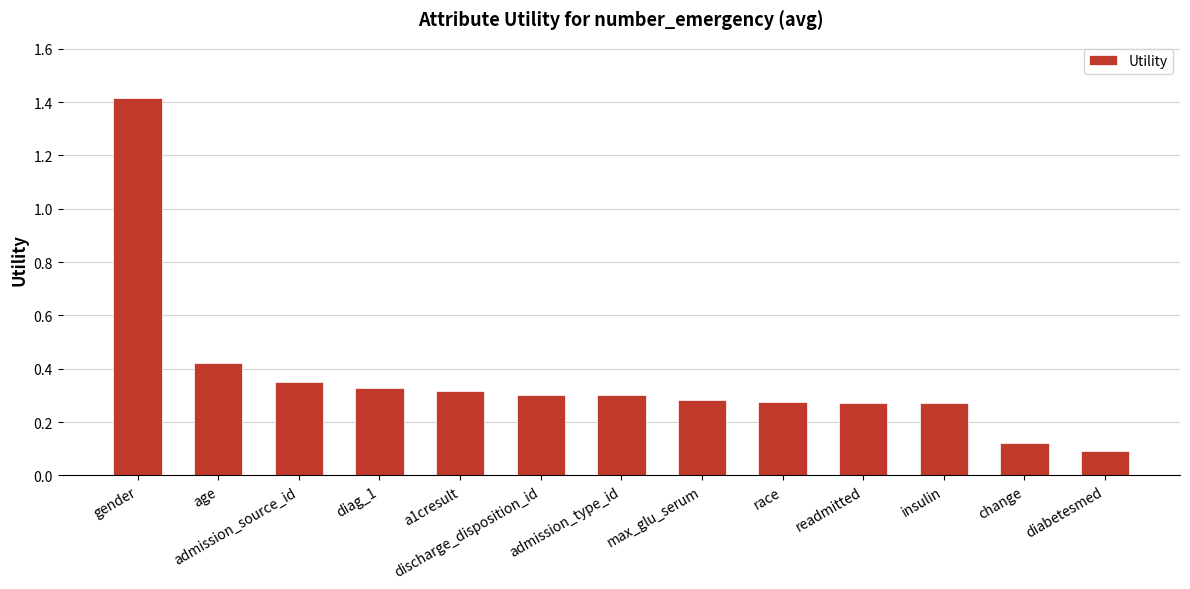

What is the label of the 8th bar from the left?

max_glu_serum